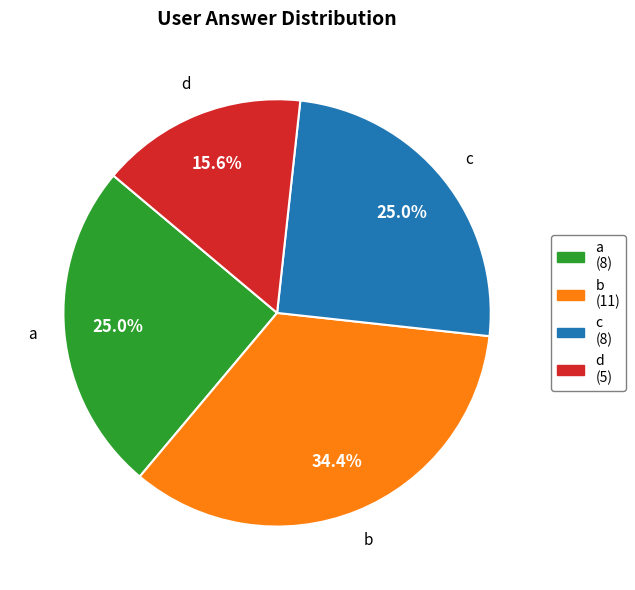

How many slices are in this pie chart?

4